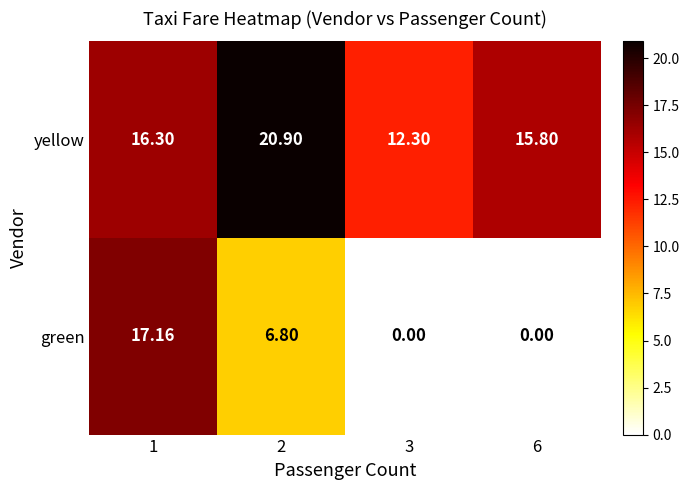

What is the total value across all series at 1?

33.5